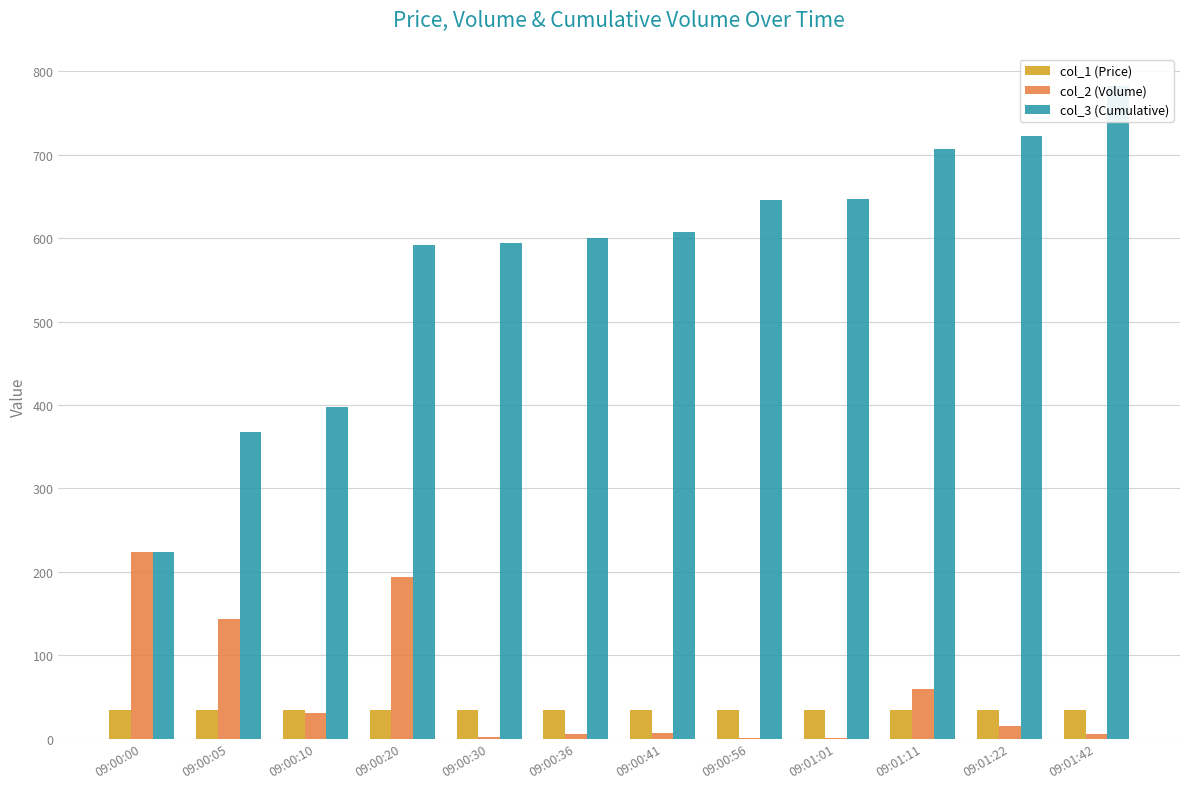

Reading left to right, extract all data points from this chart.

col_1 (Price): 33.9	33.9	33.9	33.8	33.8	33.8	33.8	33.8	33.8	33.8	33.9	33.8
col_2 (Volume): 224.0	143.0	31.0	194.0	2.0	6.0	7.0	1.0	1.0	60.0	15.0	5.0
col_3 (Cumulative): 224.0	367.0	398.0	592.0	594.0	600.0	607.0	646.0	647.0	707.0	722.0	782.0